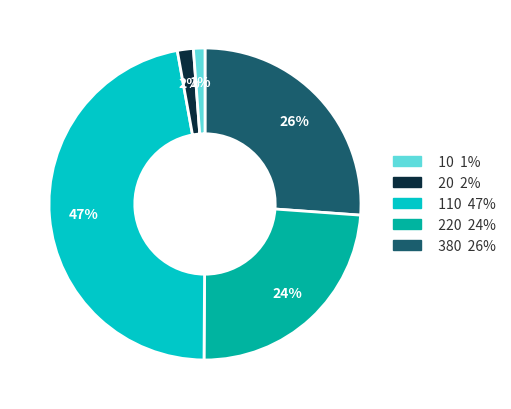

To the nearest percent, what is the difference between the largest and smallest slice percentages?

46%